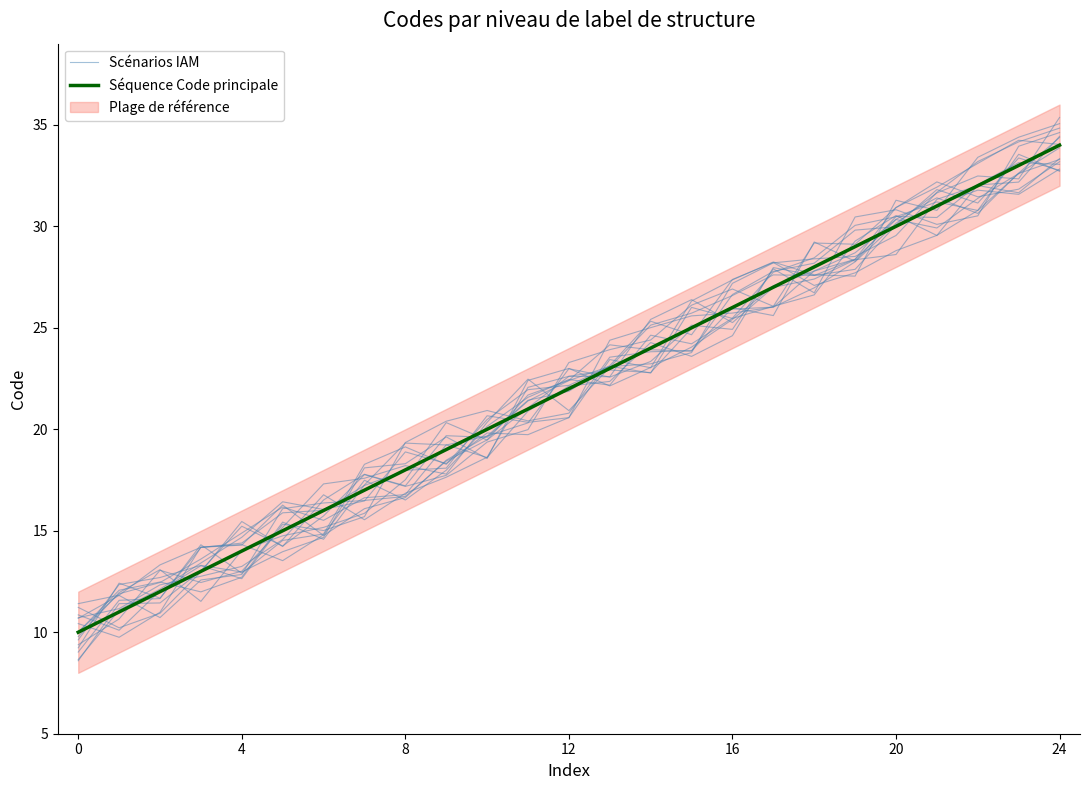

True or false: Scénarios IAM has more than 1 interior local peaks.

True